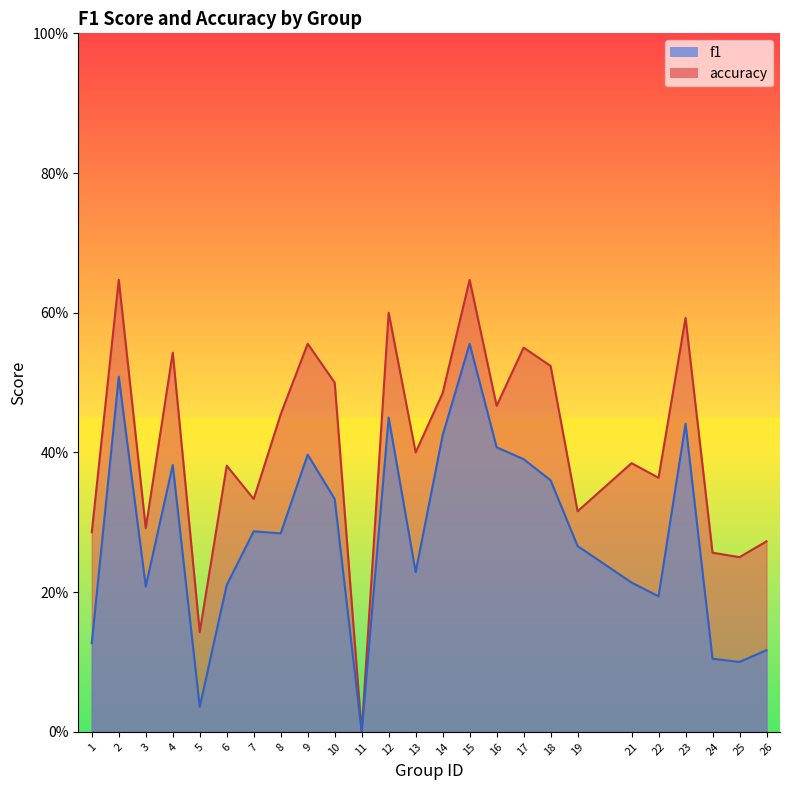

Reading right to left, list all the values displayed in this chart.

f1: 26=0.1	25=0.1	24=0.1	23=0.4	22=0.2	21=0.2	19=0.3	18=0.4	17=0.4	16=0.4	15=0.6	14=0.4	13=0.2	12=0.5	11=0.0	10=0.3	9=0.4	8=0.3	7=0.3	6=0.2	5=0.0	4=0.4	3=0.2	2=0.5	1=0.1
accuracy: 26=0.3	25=0.2	24=0.3	23=0.6	22=0.4	21=0.4	19=0.3	18=0.5	17=0.6	16=0.5	15=0.6	14=0.5	13=0.4	12=0.6	11=0.0	10=0.5	9=0.6	8=0.5	7=0.3	6=0.4	5=0.1	4=0.5	3=0.3	2=0.6	1=0.3